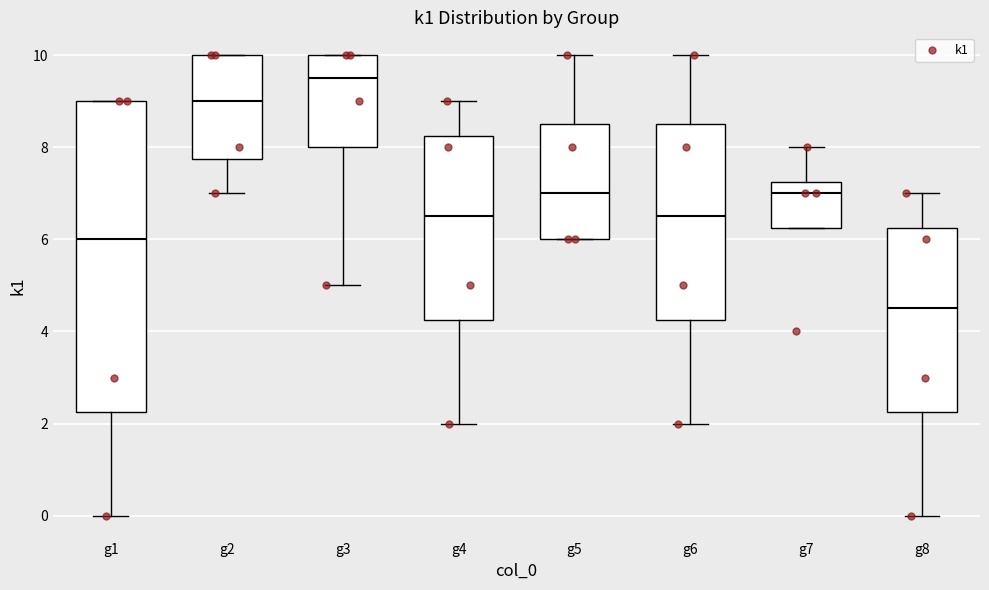

Which box is the tallest, from its lower edge to its upper edge?

g1